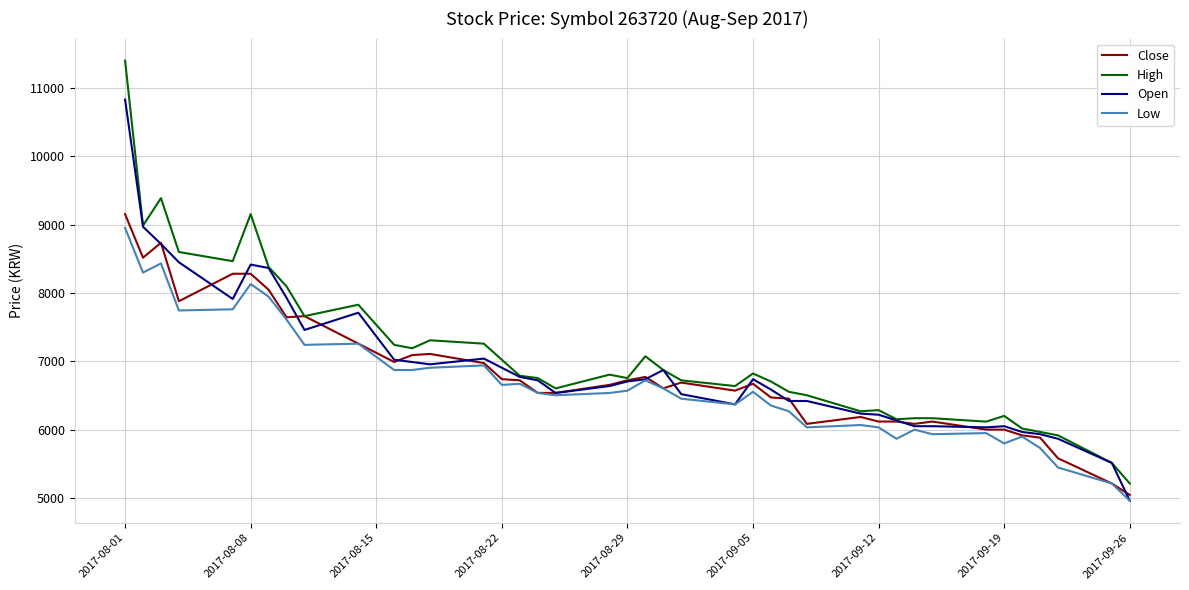

Rank the series by their average value, from lowest to highest.

Low, Close, Open, High